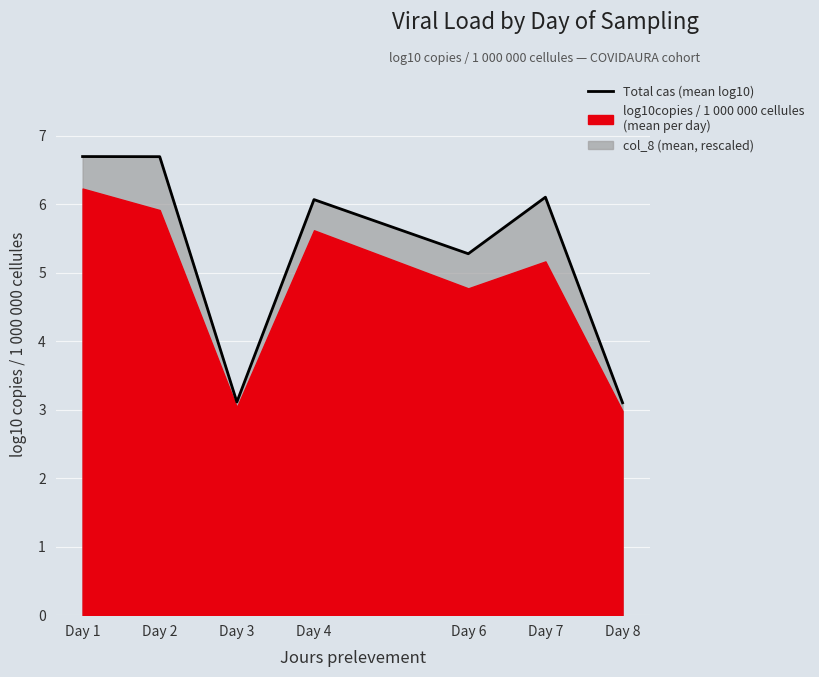

What is the change in value from Day 2 to Day 8?

-3.6